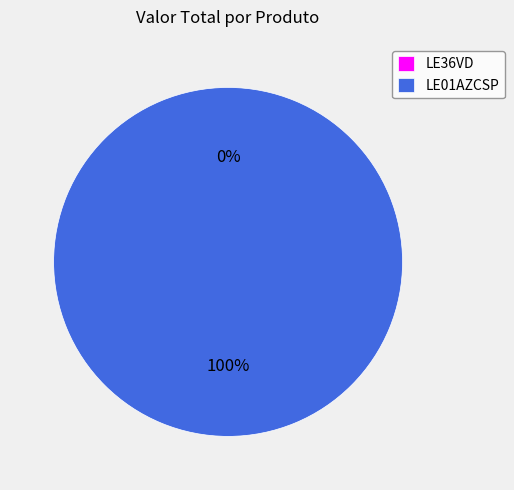

Is it true that LE01AZCSP is 100% of the pie?

True